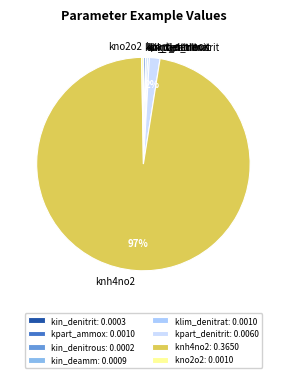

Which category has the biggest portion of the pie?

knh4no2